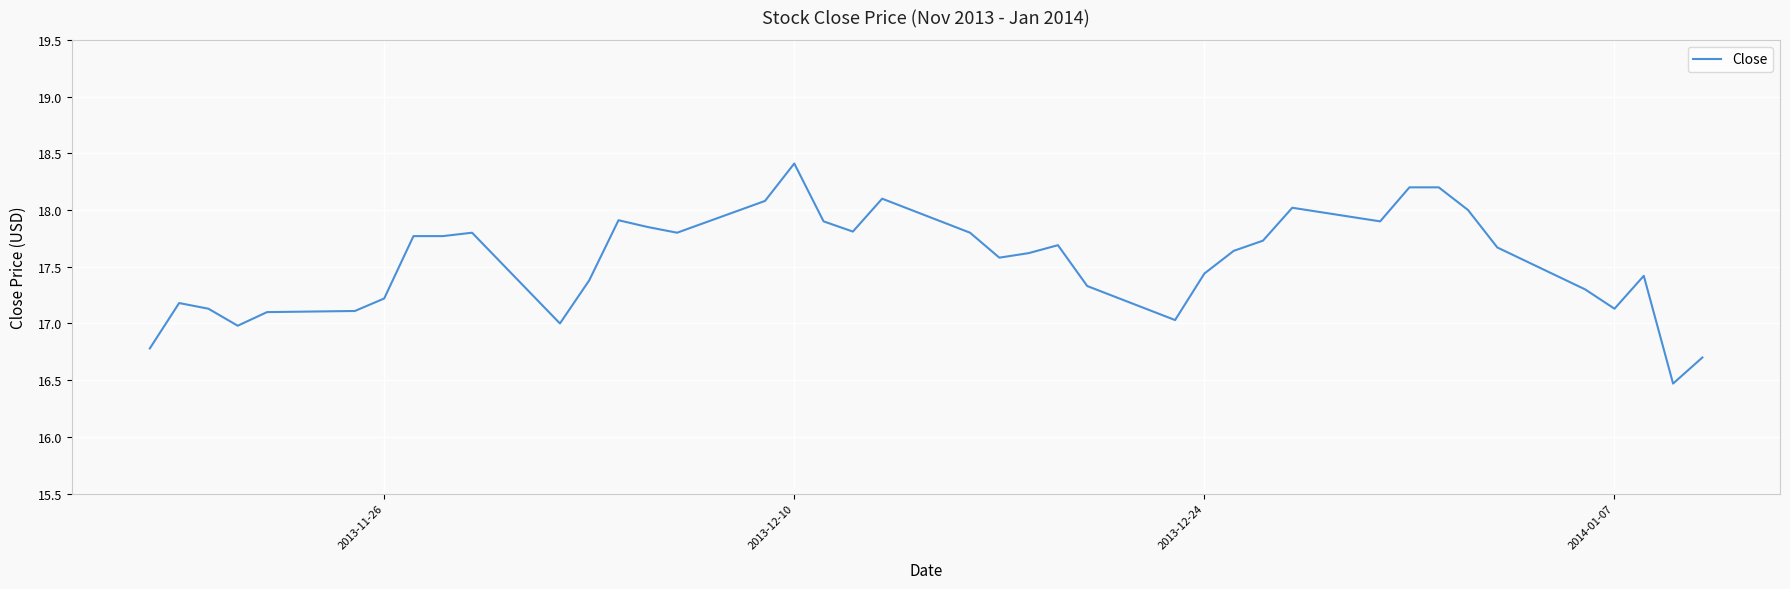

The chart shows a value of 10.8 at 2014-01-07. True or false?

False